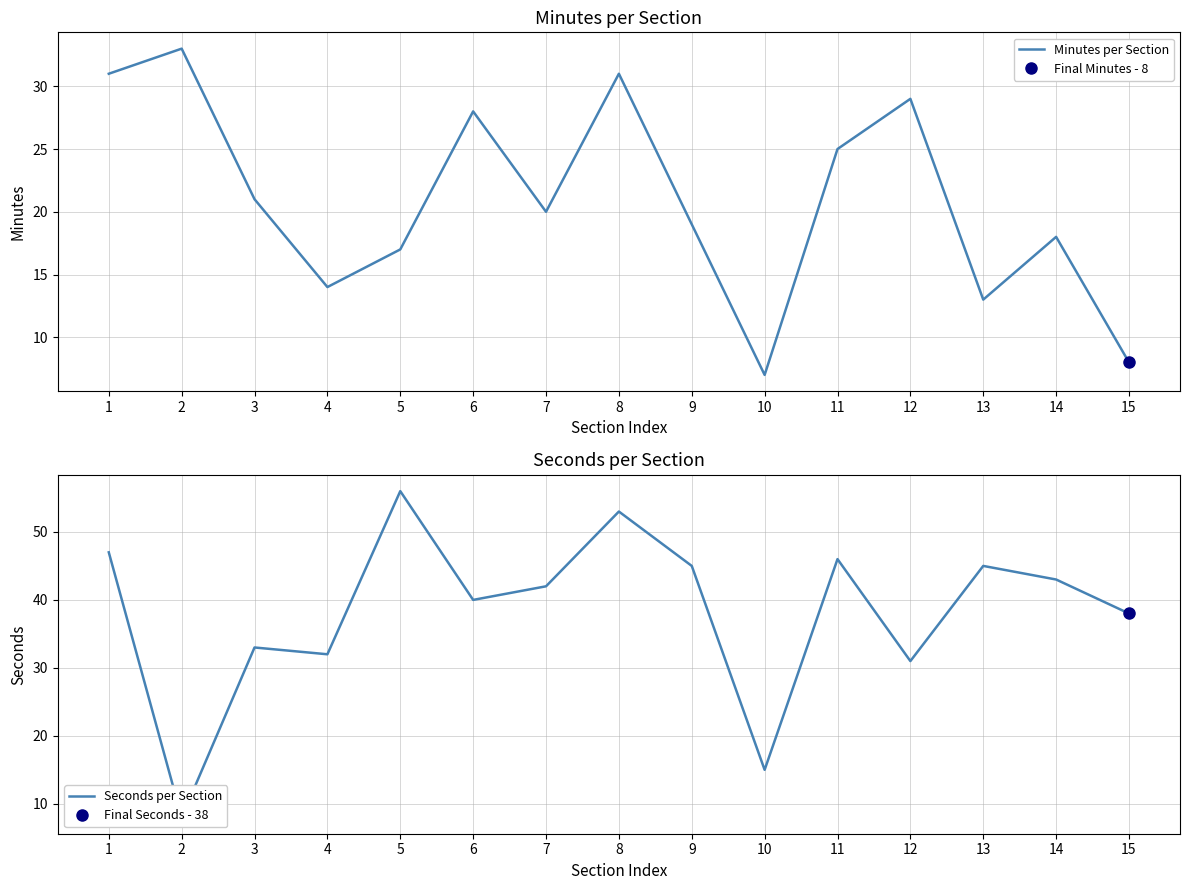

Reading right to left, what are all the values shown in this chart?

Minutes per Section: 15=8	14=18	13=13	12=29	11=25	10=7	9=19	8=31	7=20	6=28	5=17	4=14	3=21	2=33	1=31
Seconds per Section: 15=38	14=43	13=45	12=31	11=46	10=15	9=45	8=53	7=42	6=40	5=56	4=32	3=33	2=8	1=47